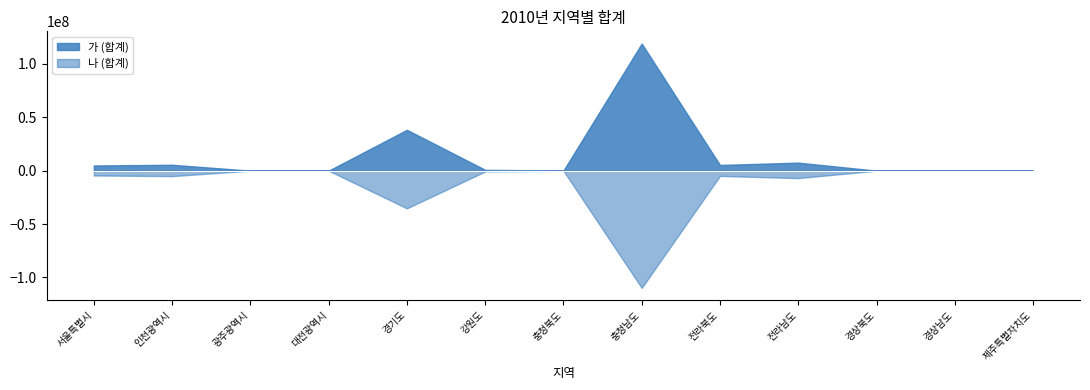

True or false: 가 (합계) and 나 (합계) intersect in this chart.

False